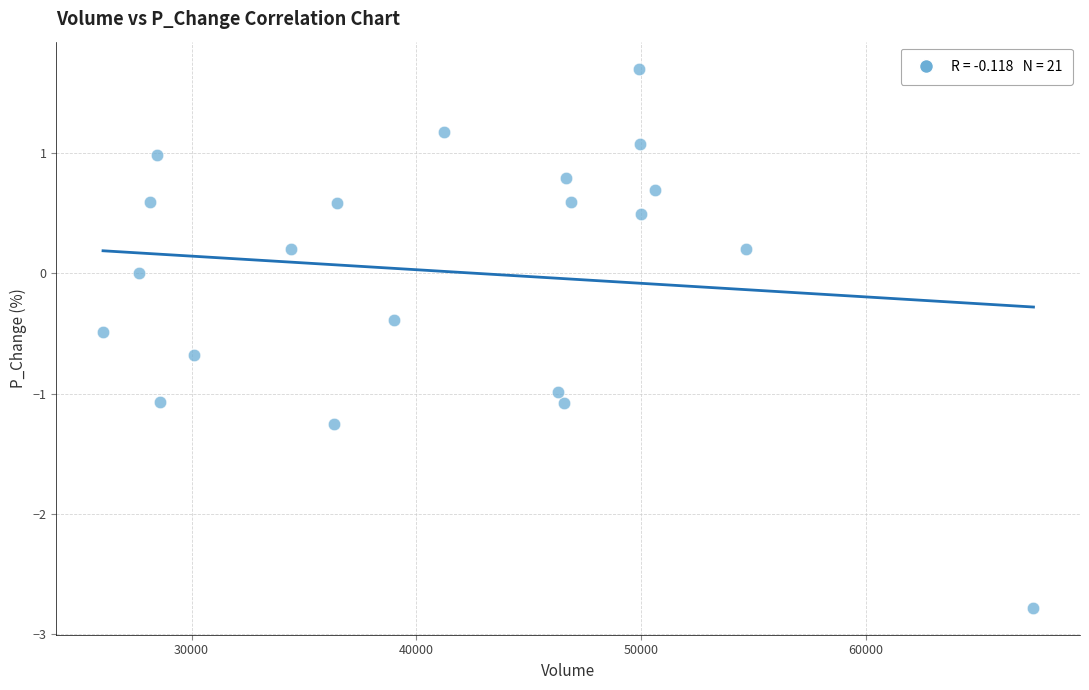

What is the range of X values (max minus min)?

41408.5